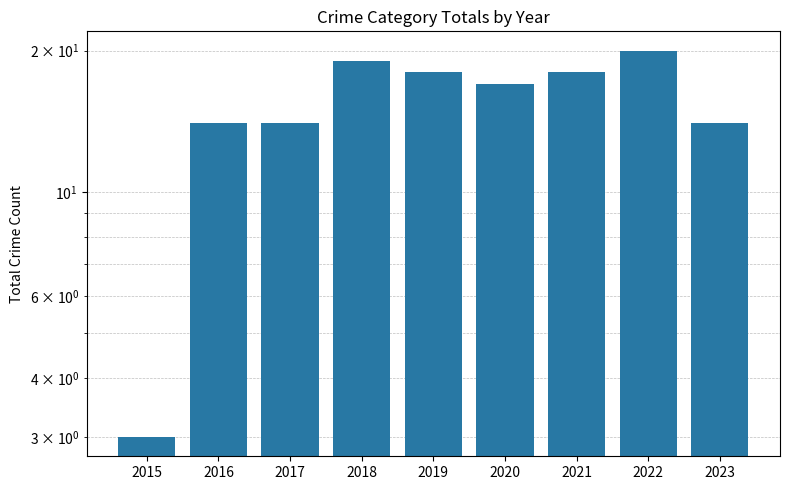

What is the average value?

15